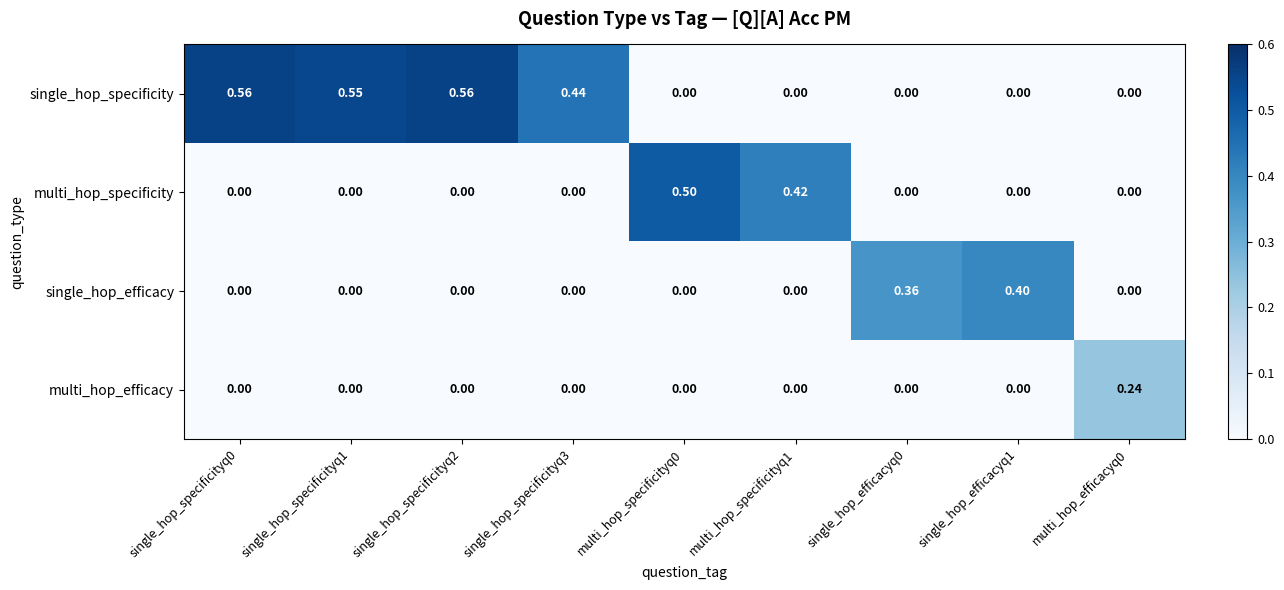

Between single_hop_specificityq1 and single_hop_specificityq2, which series saw the biggest shift?

single_hop_specificity